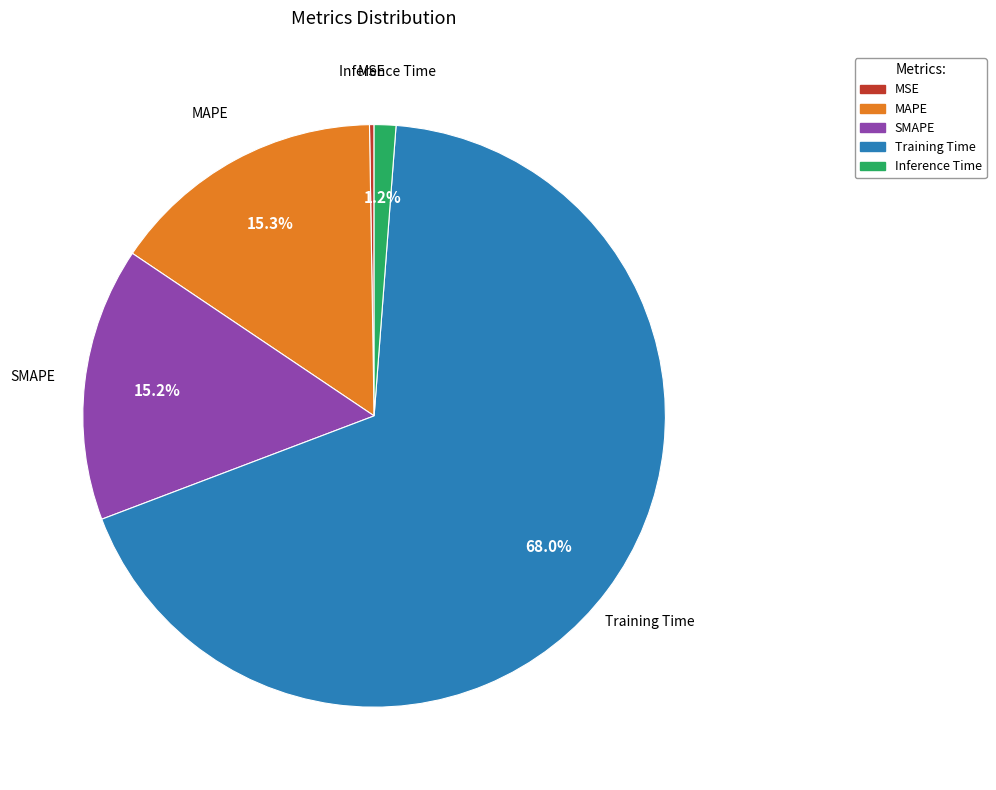

Is SMAPE the majority of the pie?

No